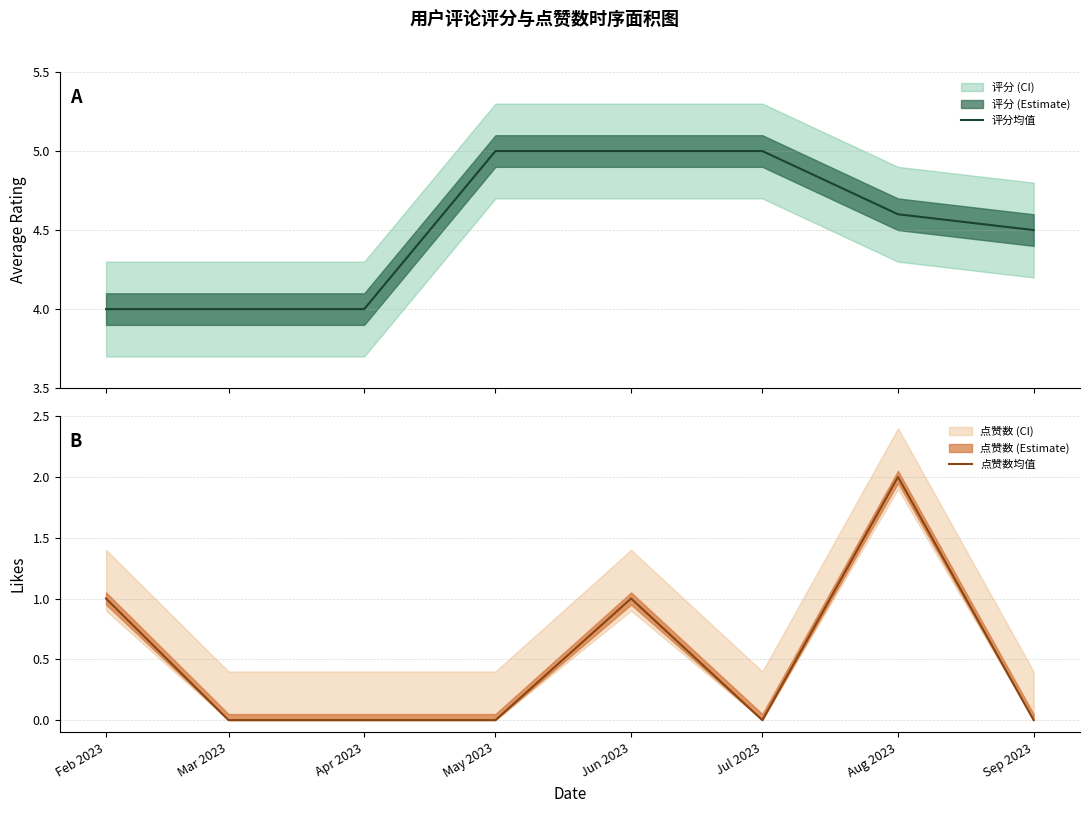

The 点赞数均值 series shows 0.0 at Sep 2023. True or false?

True